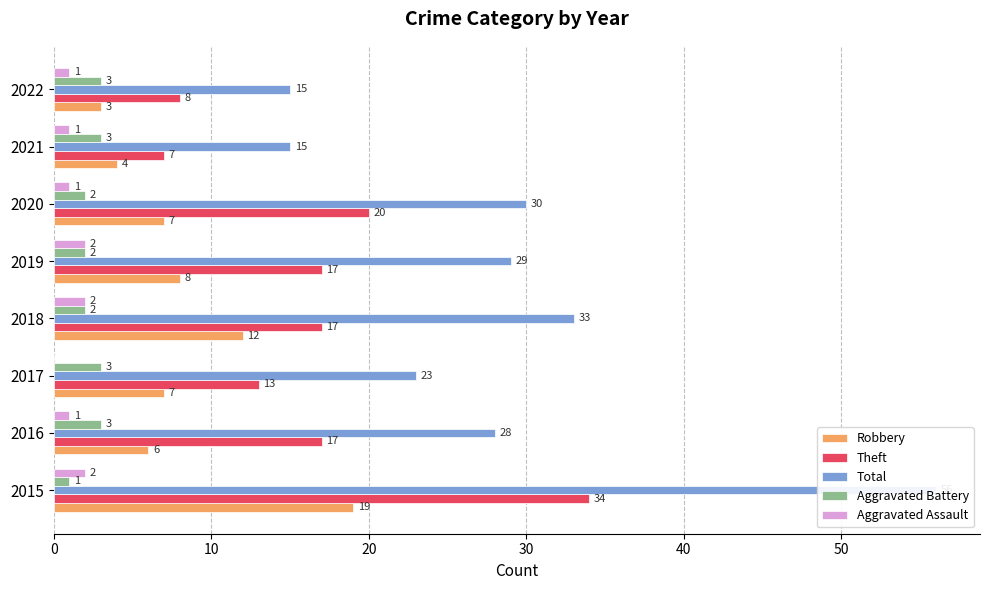

What is the label of the 6th bar from the right?

20